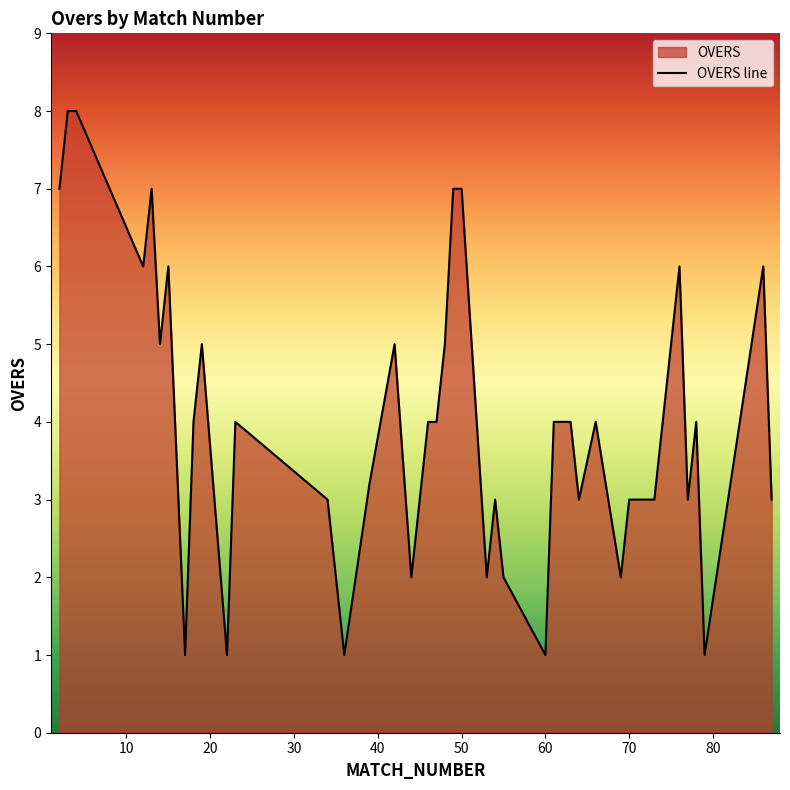

What is the value of the 25th point from the left?

3.0